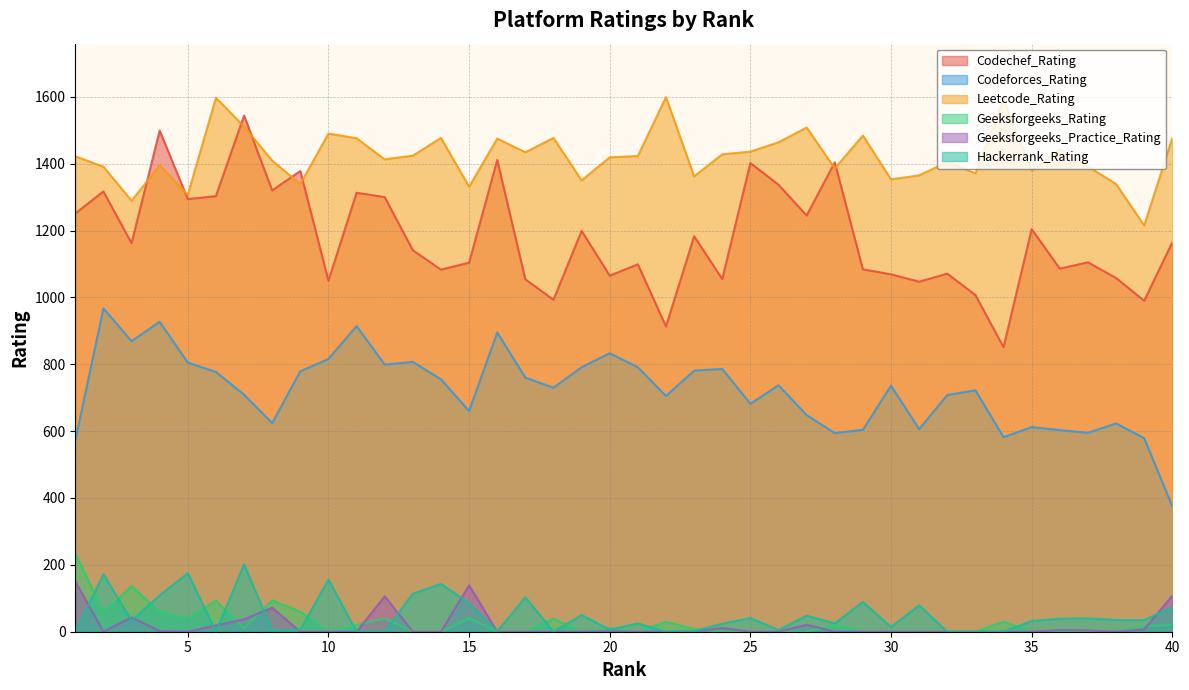

True or false: Leetcode_Rating has more than 0 interior local peaks.

True